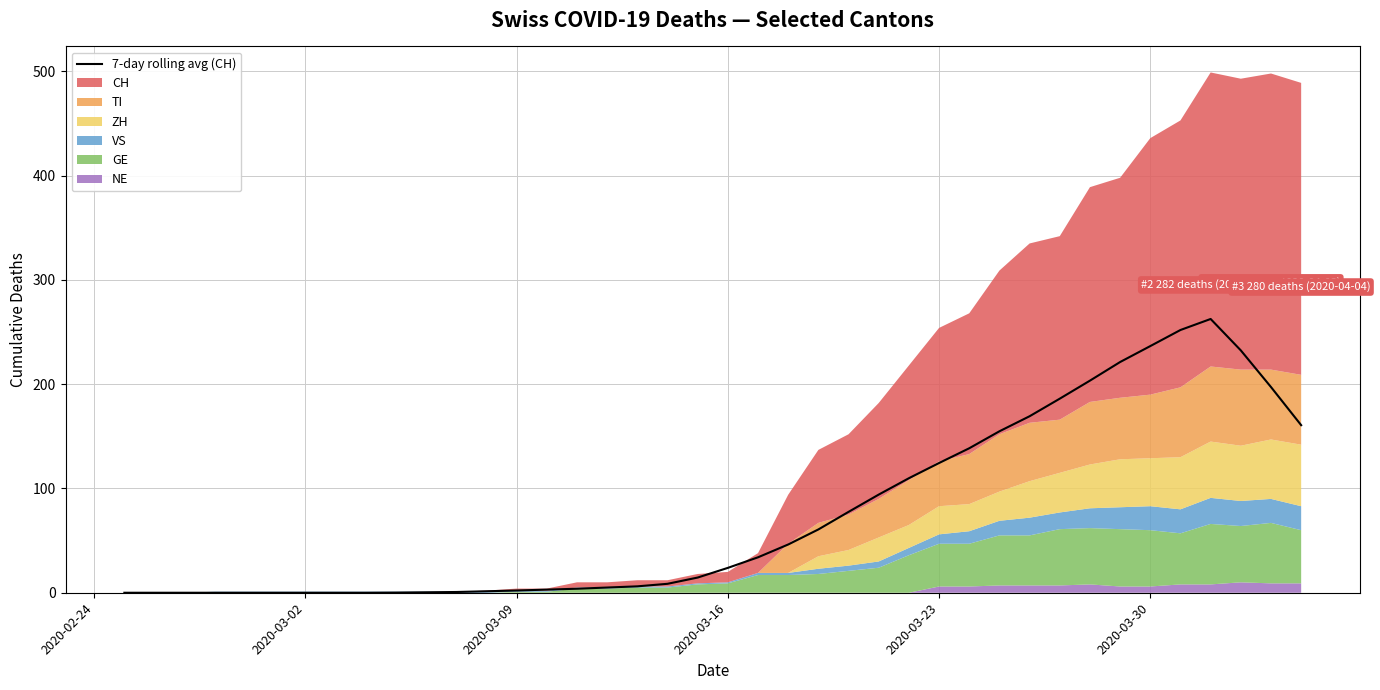

How many data points are less than 23?

20